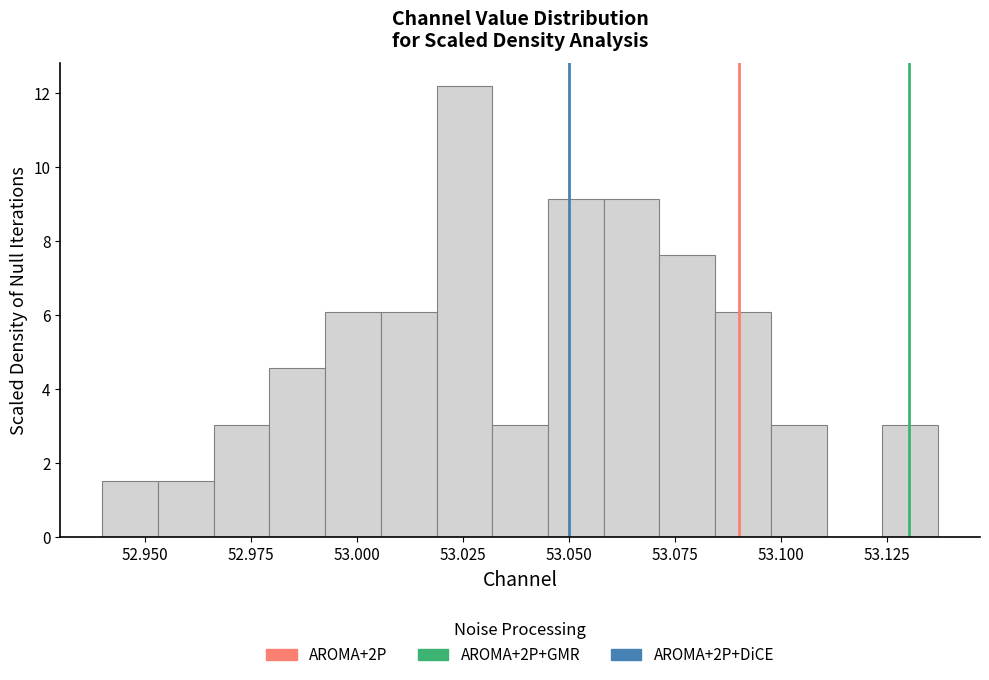

Around what value on the x-axis is the tallest bar? Give the approximate position of its centre, as read against the axis.

53.025